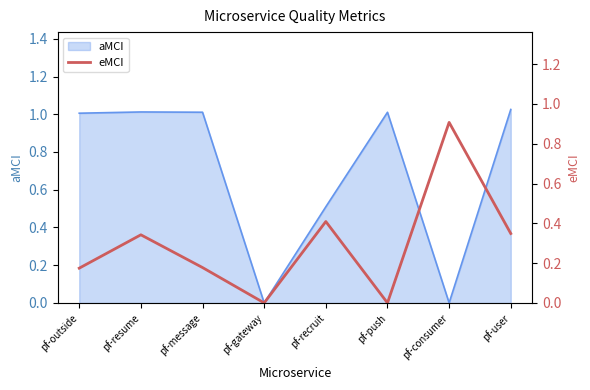

True or false: aMCI has a value of 0.7 at pf-resume.

False